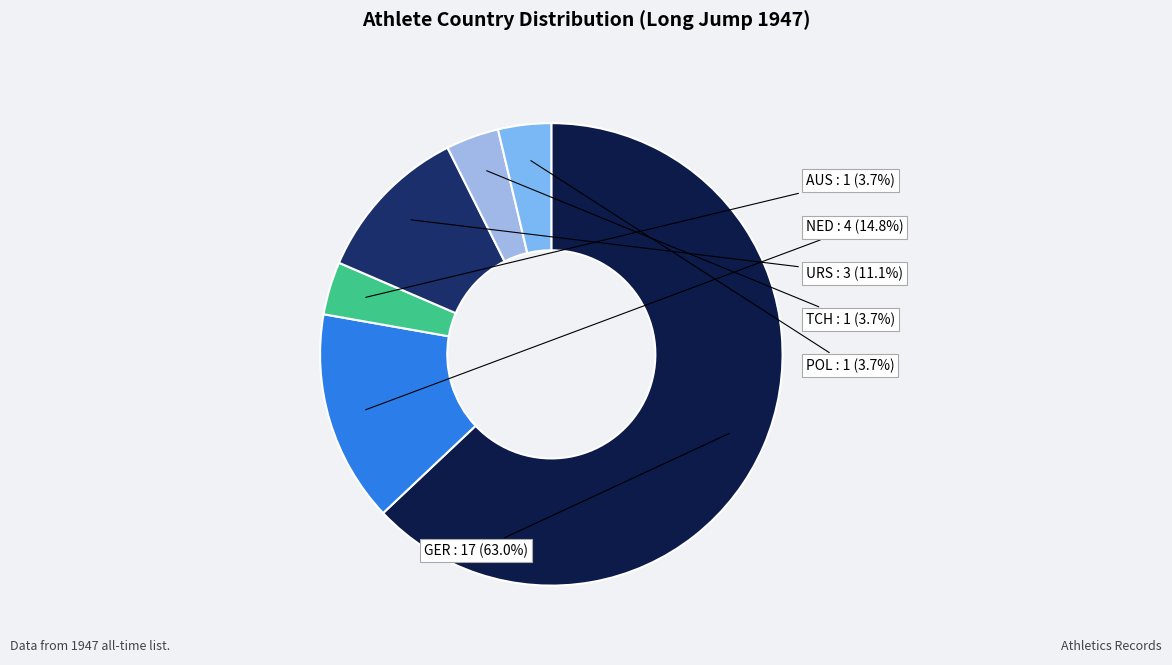

To the nearest percent, what percentage of the pie is GER?

63%